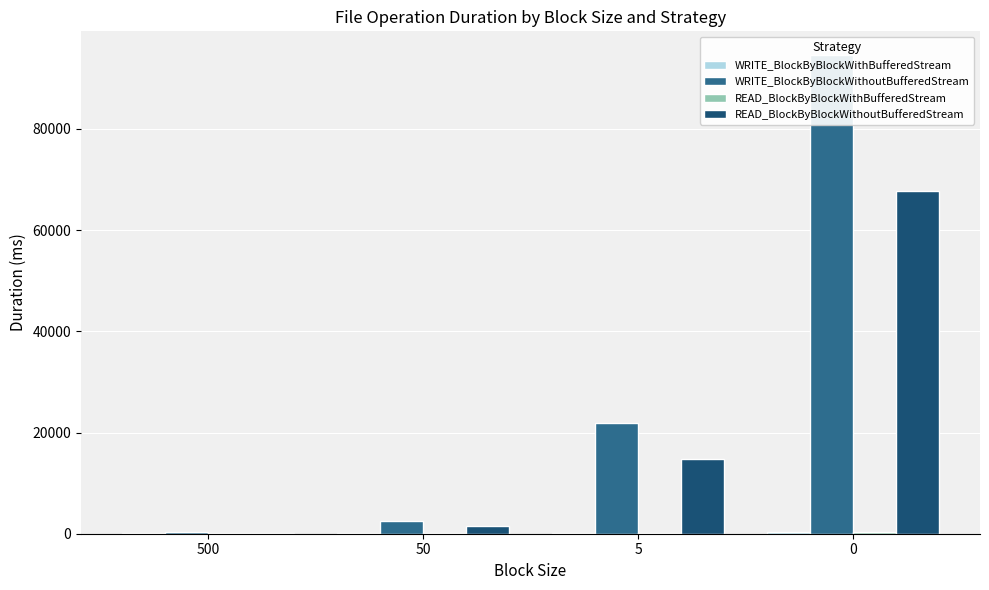

How many values in the READ_BlockByBlockWithoutBufferedStream series exceed 14807?

1